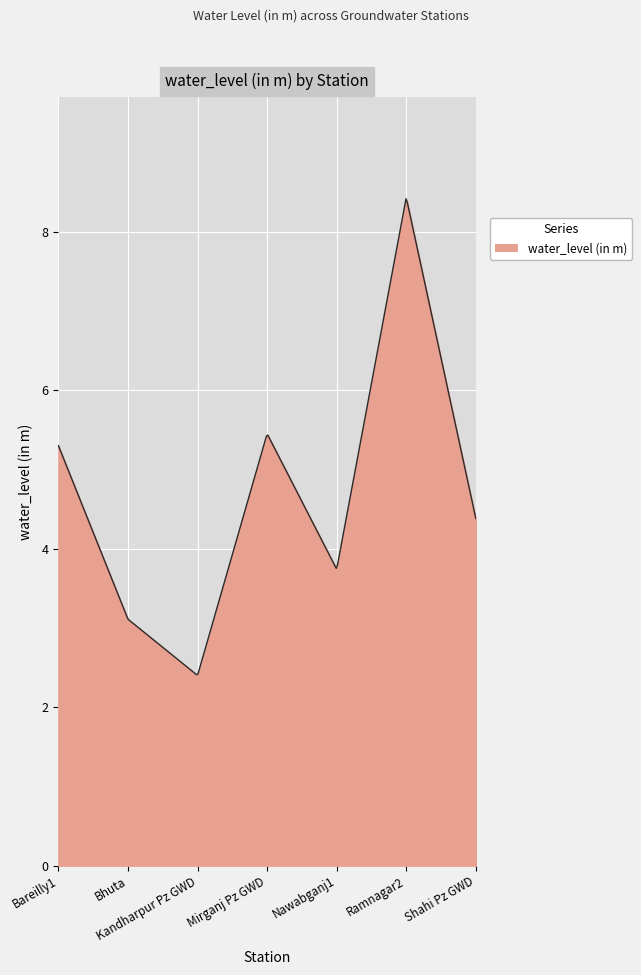

What is the smallest value displayed?

2.4